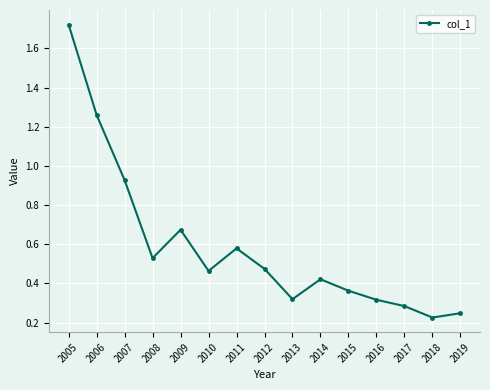

What is the difference between the values at 2018 and 2005?

1.5